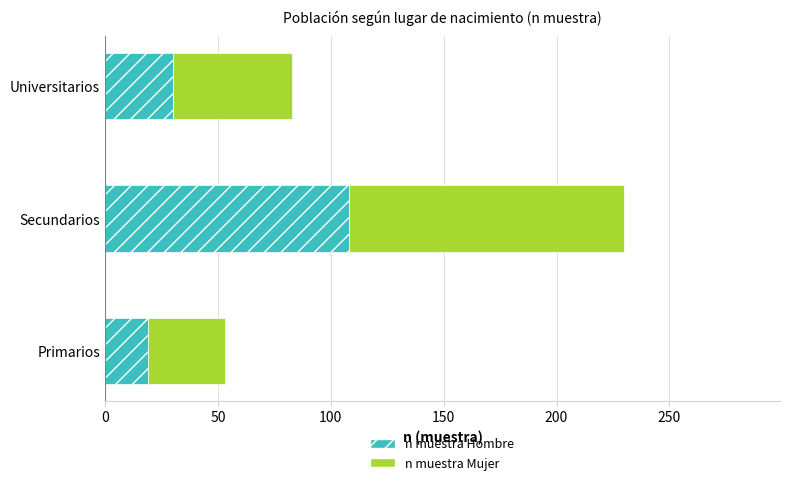

What are all the series names shown in the legend?

n muestra Hombre, n muestra Mujer